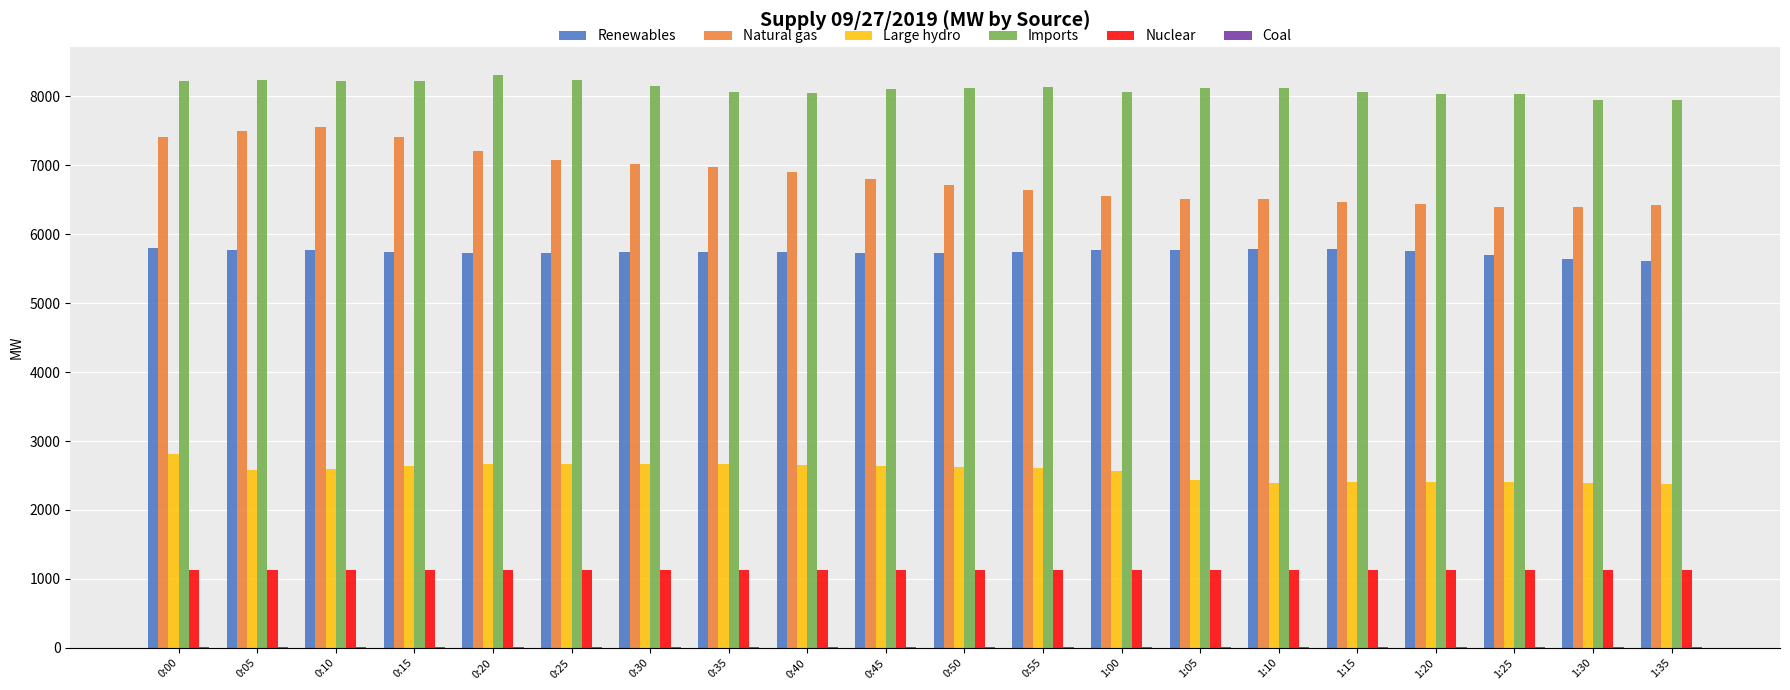

How many categories are shown in the chart?

20